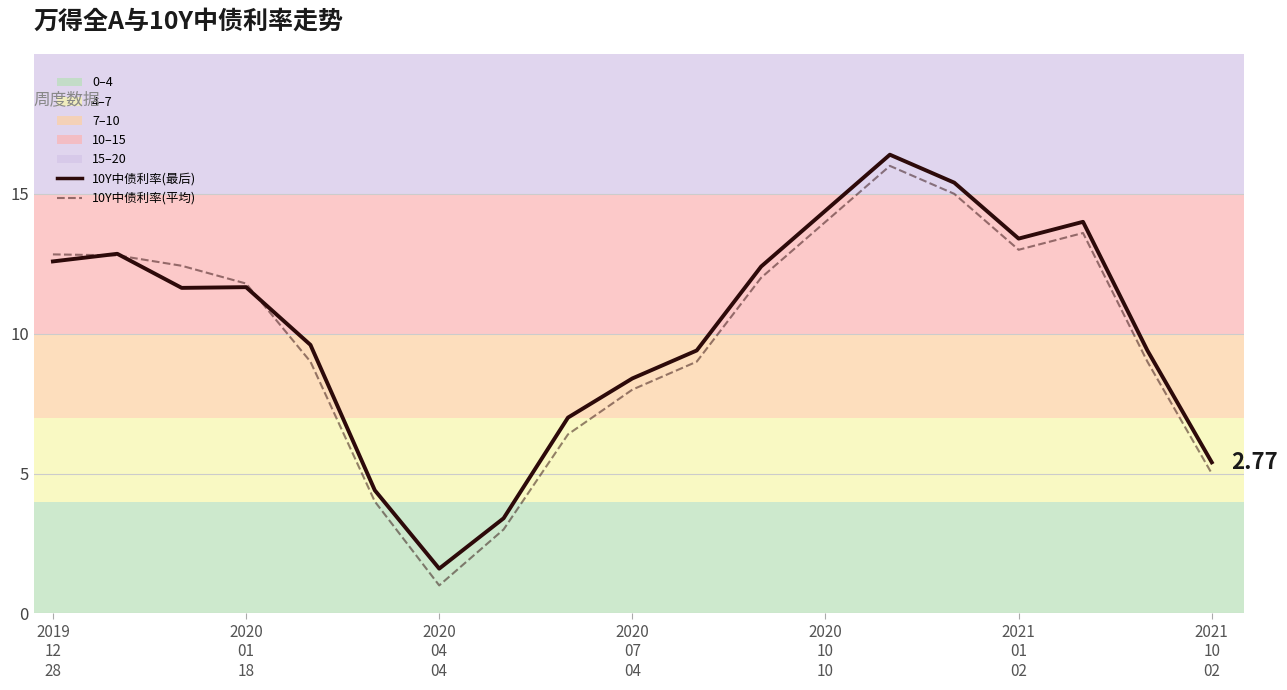

Which series has the widest spread of values?

10Y中债利率(平均)